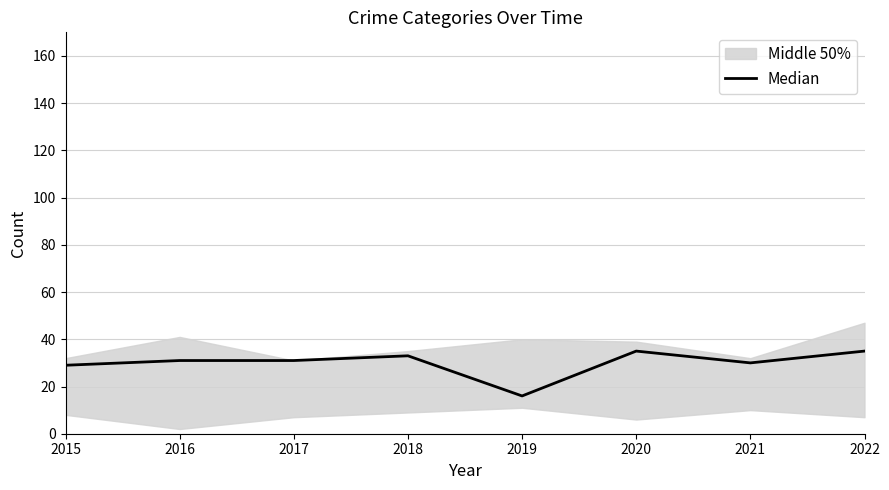

The chart shows a value of 35 at 2022. True or false?

True